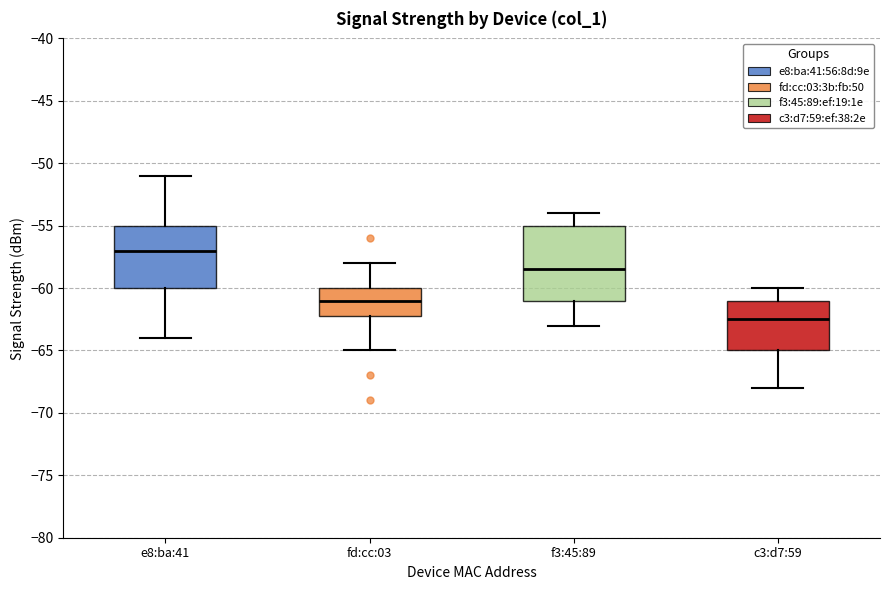

Reading left to right, transcribe this box plot: for each box, give where its median line is, the range the box spans, and where its two whiskers end, as read against the y-axis. The values are not printed on the chart, so give them approximately, as read against the axis.

e8:ba:41: median -57.0, box -60.0 to -55.0, whiskers -64.0 to -51.0
fd:cc:03: median -61.0, box -62.0 to -60.0, whiskers -65.0 to -58.0
f3:45:89: median -58.5, box -61.0 to -55.0, whiskers -63.0 to -54.0
c3:d7:59: median -62.5, box -65.0 to -61.0, whiskers -68.0 to -60.0